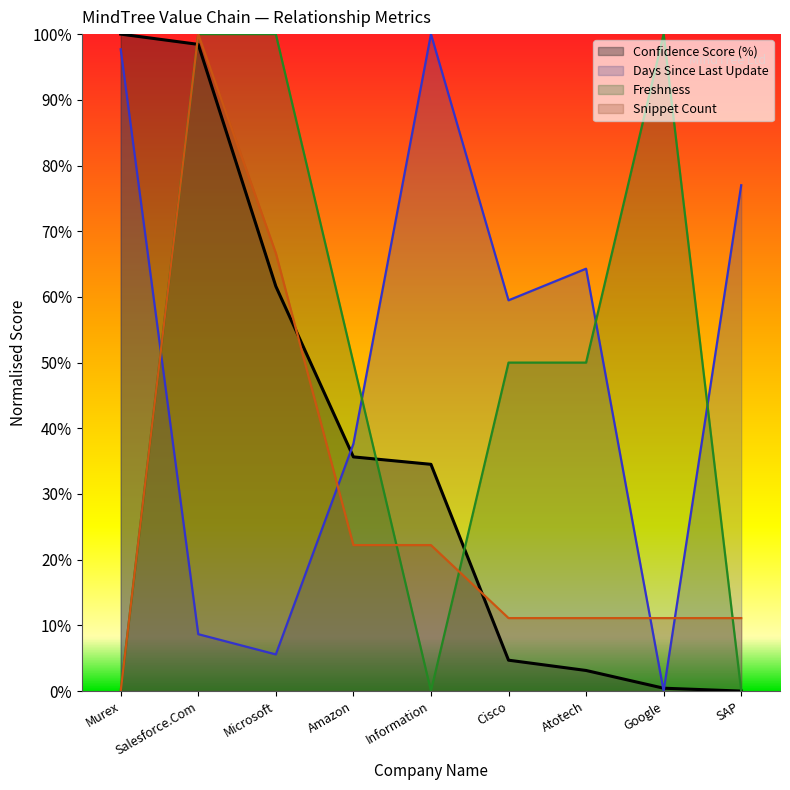

Does the chart display data point markers on the line(s)?

No